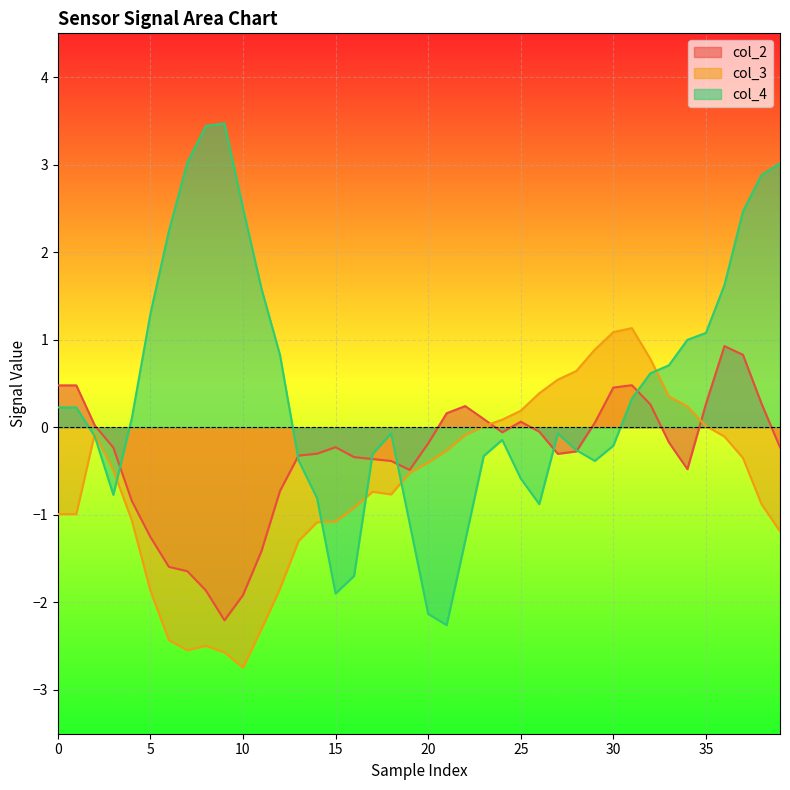

What is the total value across all series at 11?

-2.1